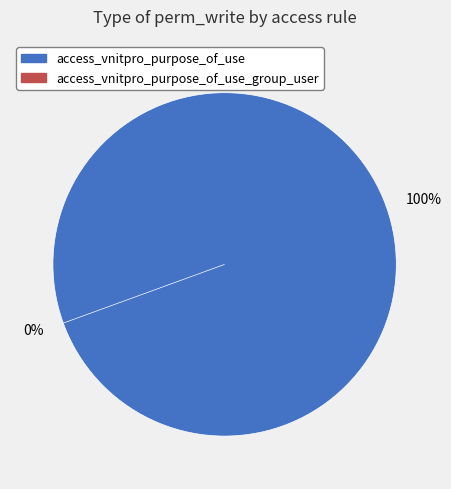

Which slice is the largest?

access_vnitpro_purpose_of_use